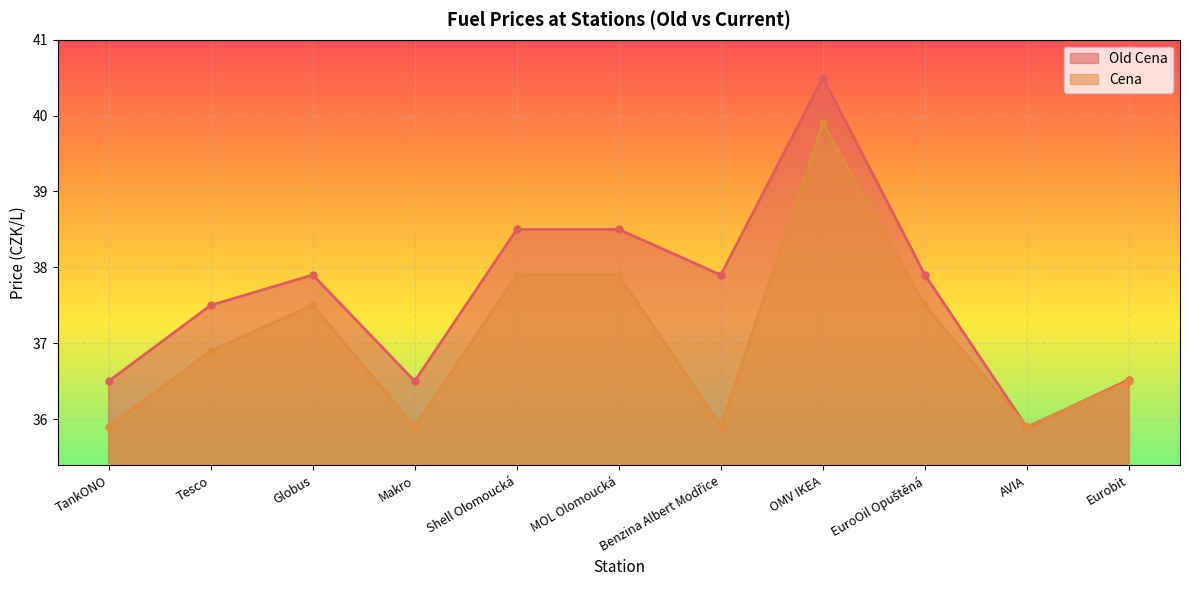

Read the Old Cena value at Makro.

36.5